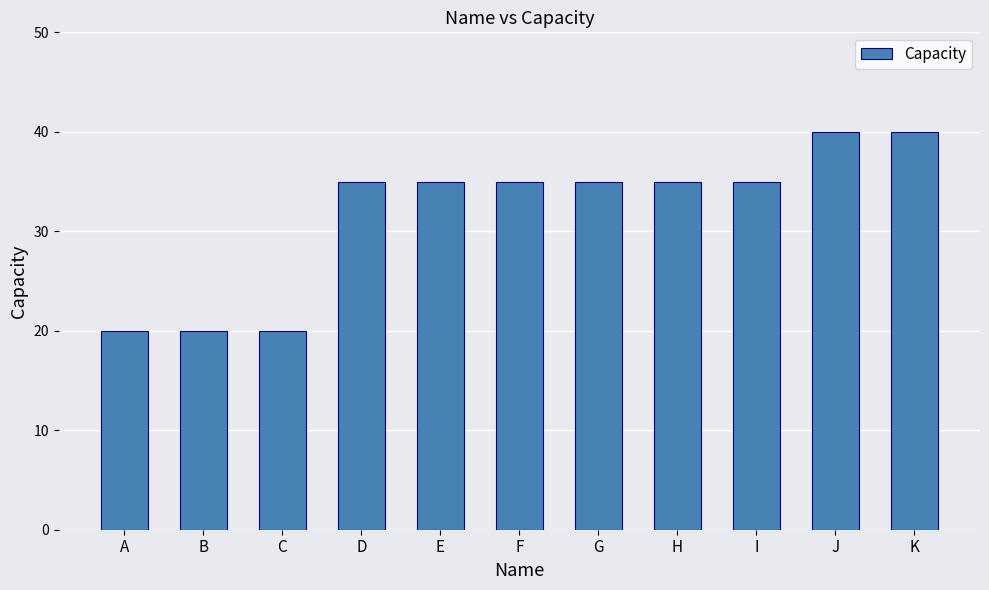

What is the maximum value shown in the chart?

40